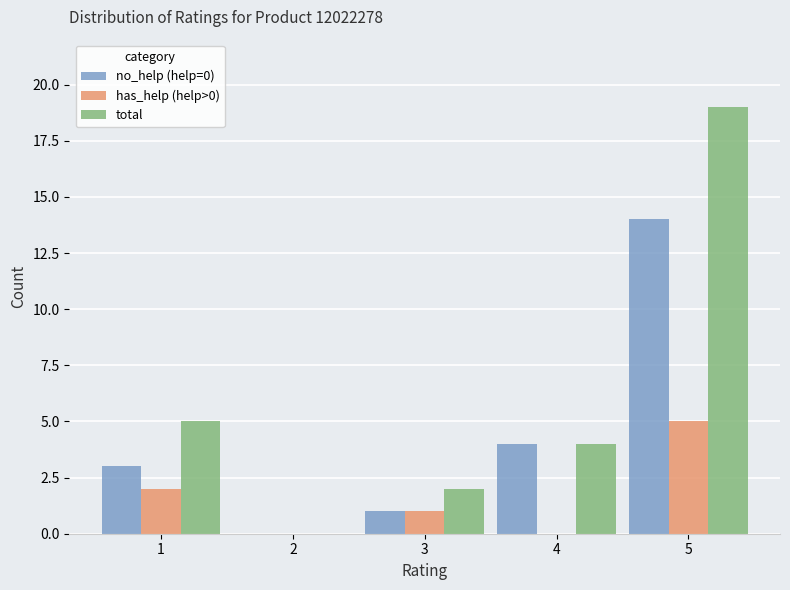

What are all the series names shown in the legend?

no_help (help=0), has_help (help>0), total